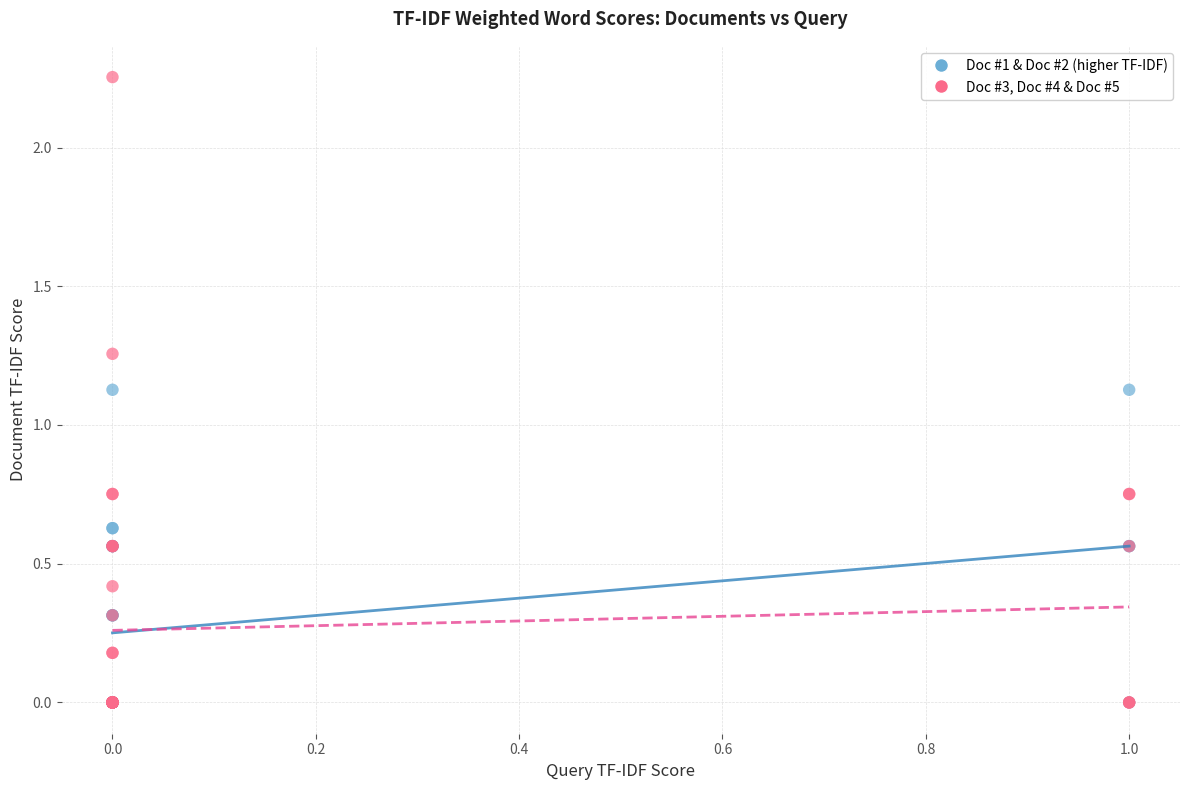

Which series has the widest spread of Y values?

Doc #3, Doc #4 & Doc #5